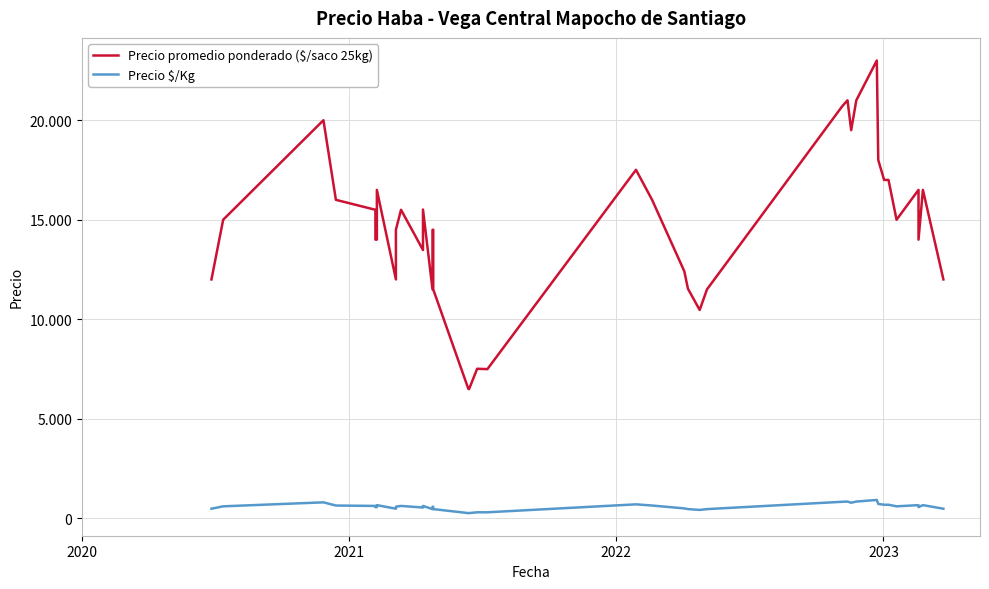

At how many categories does at least one series exceed 13772?

26